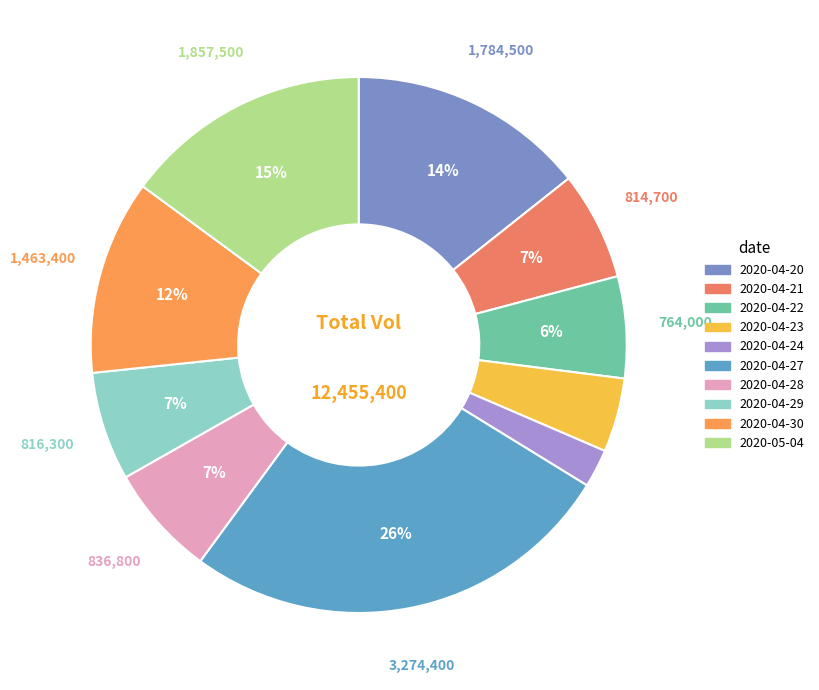

Is there a majority slice in this chart?

No